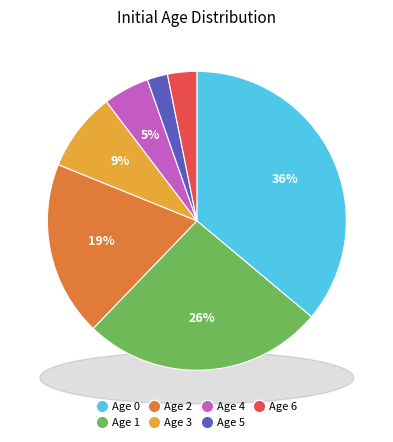

The 5 slice represents 2% of the pie. True or false?

True